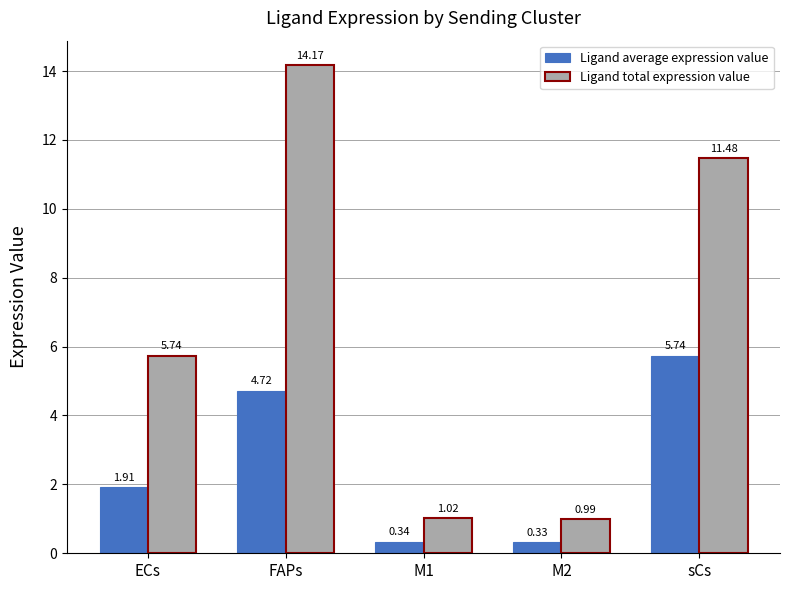

At how many categories does at least one series exceed 12?

1